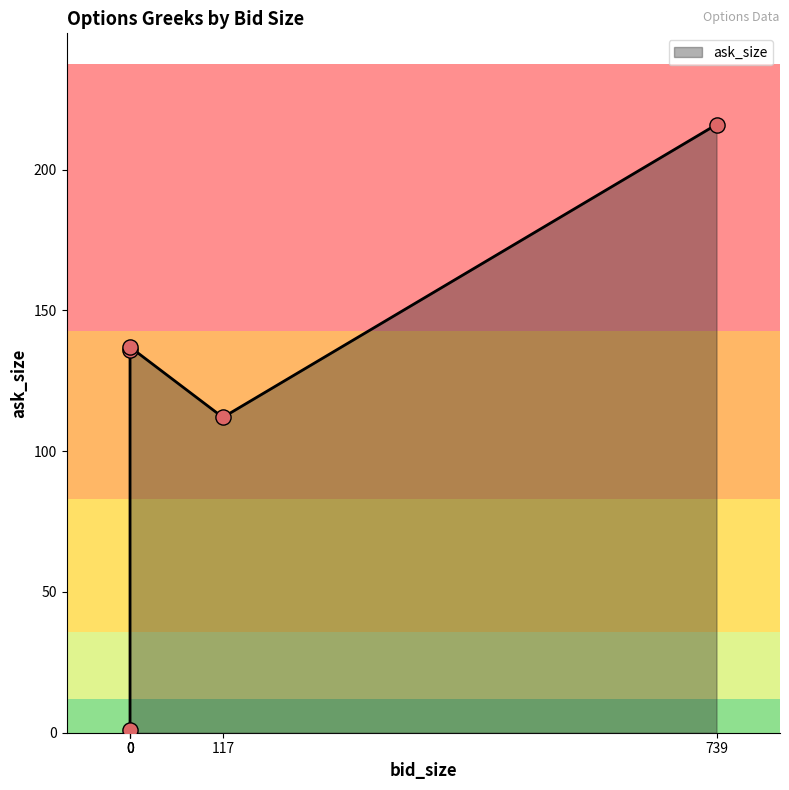

Which series has the largest total across all categories?

ask_size